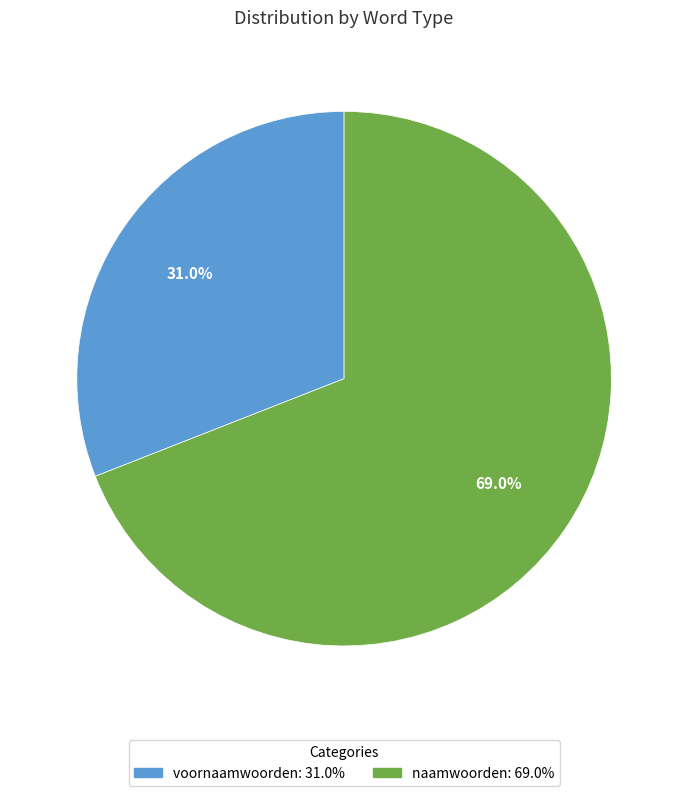

To the nearest percent, what is the average slice percentage?

50%